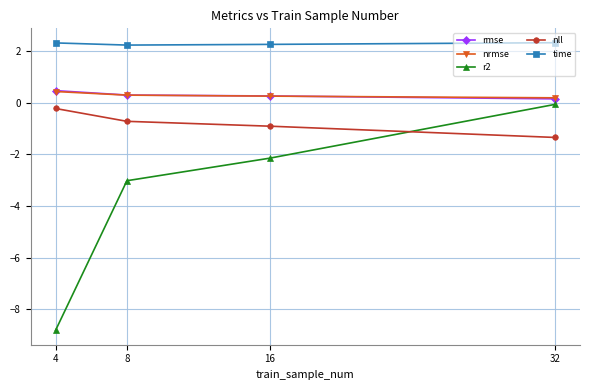

True or false: r2 has more than 1 interior local peaks.

False